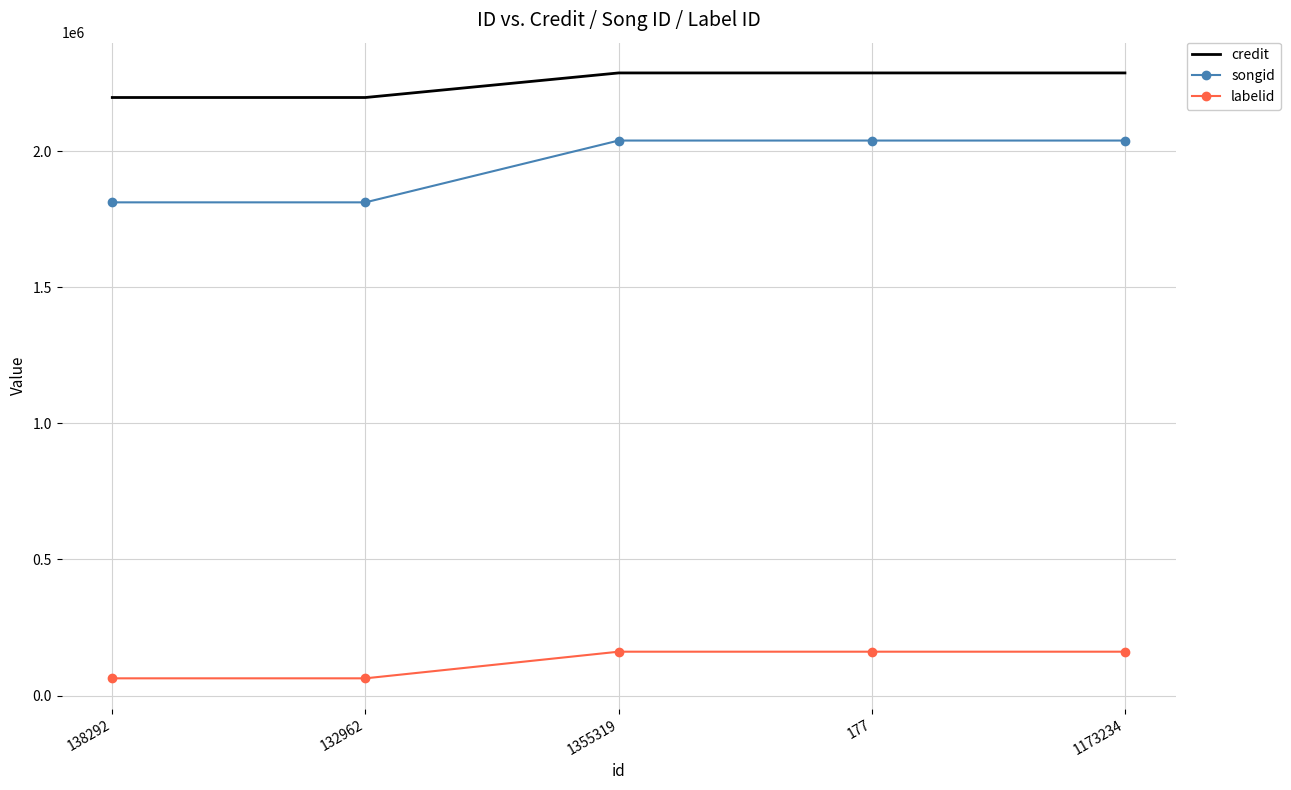

What is the sum of all songid values?

9741107